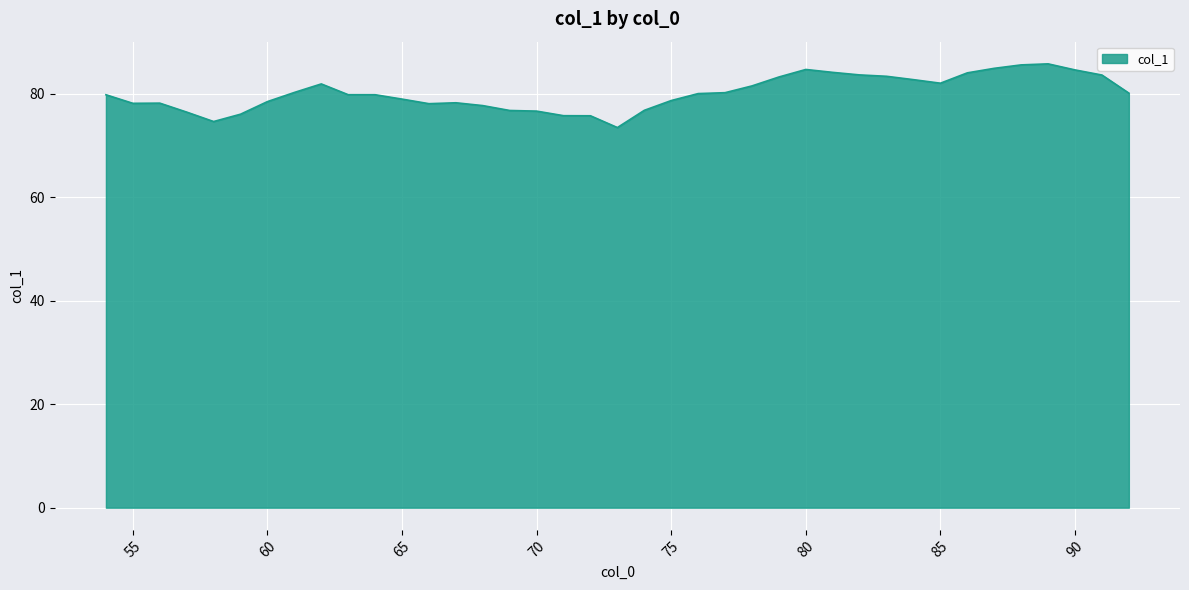

What is the maximum value shown in the chart?

85.8